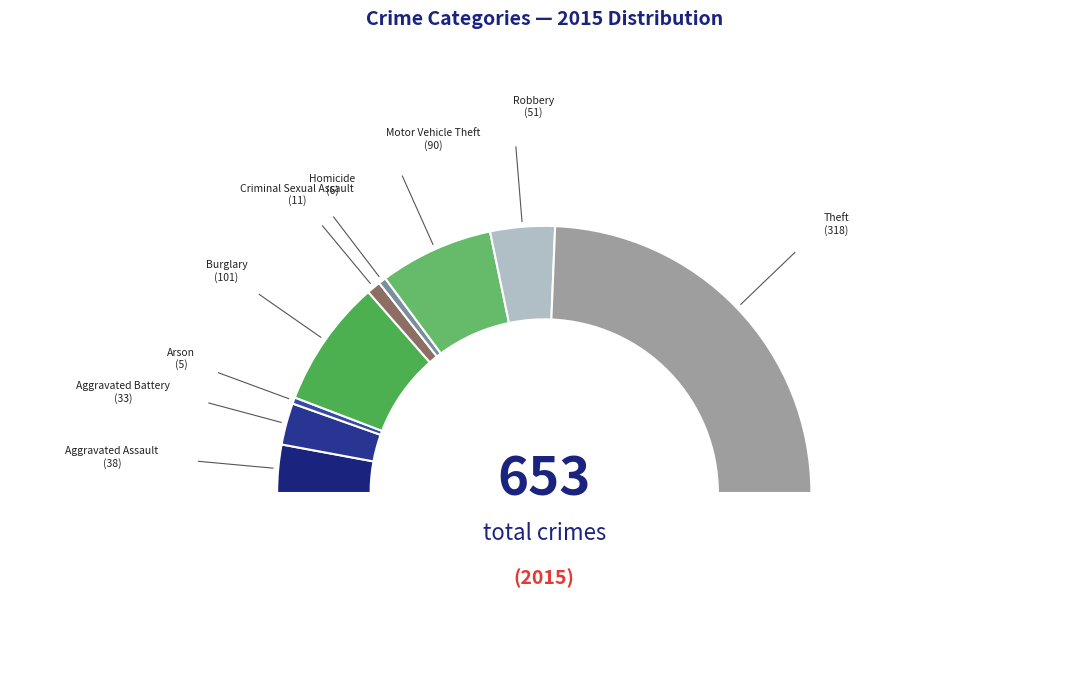

Between Aggravated Battery and Burglary, which is larger?

Burglary